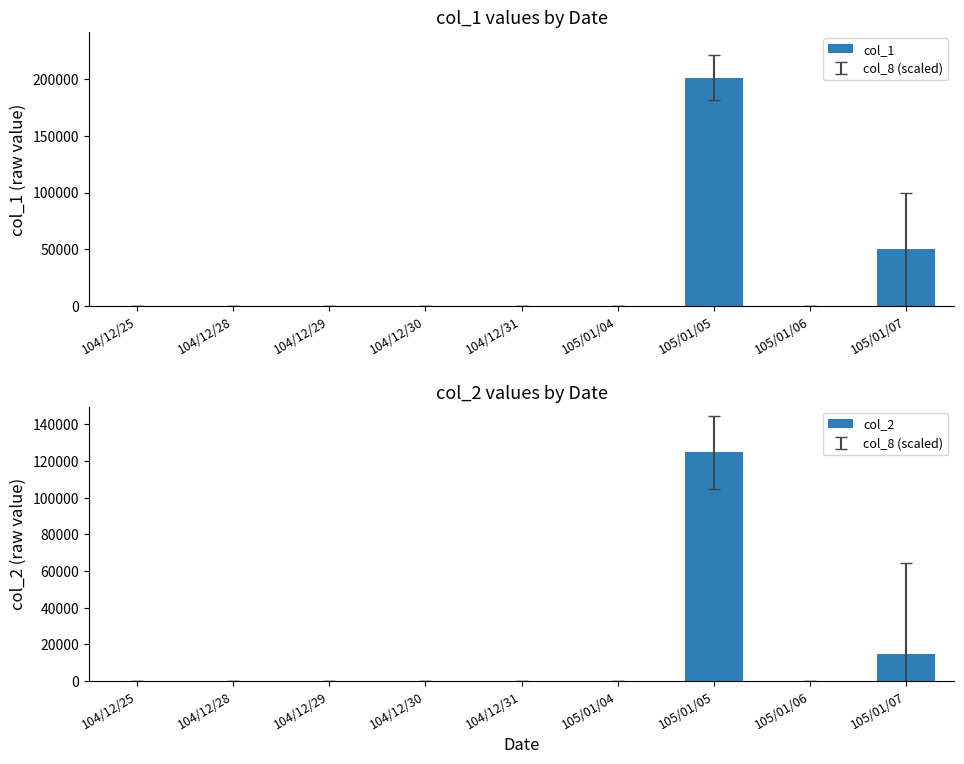

Rank the series by their average value, from lowest to highest.

col_2, col_1